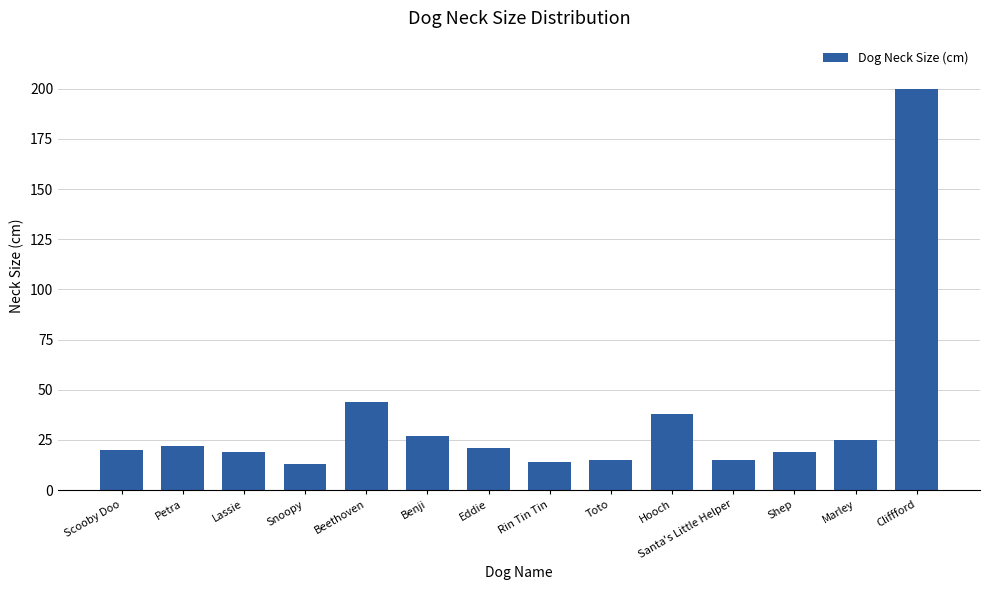

Where does the data first go above 21?

Petra